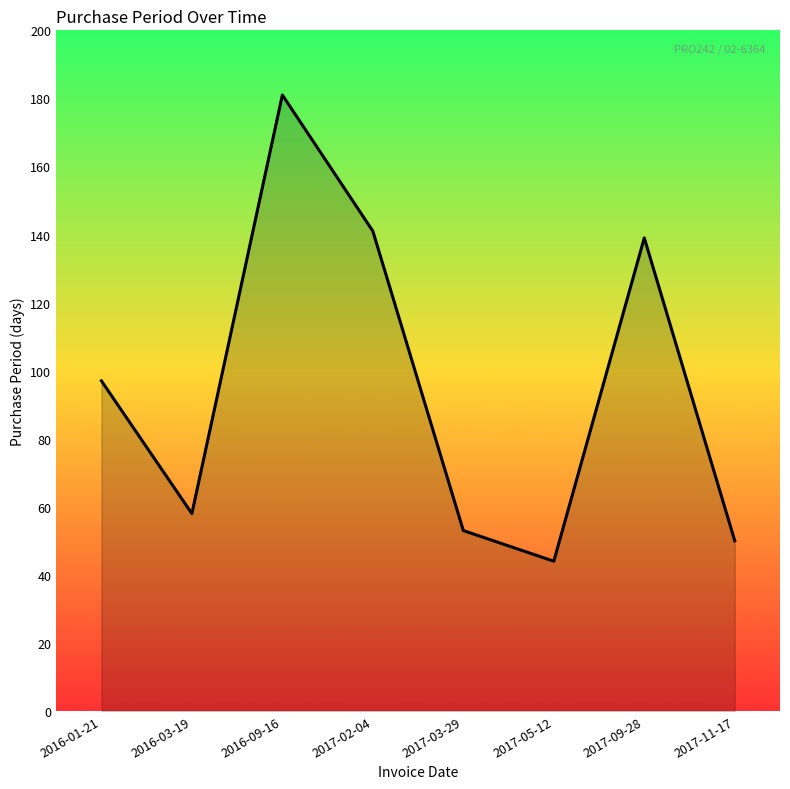

What is the difference between the maximum and minimum values?

137